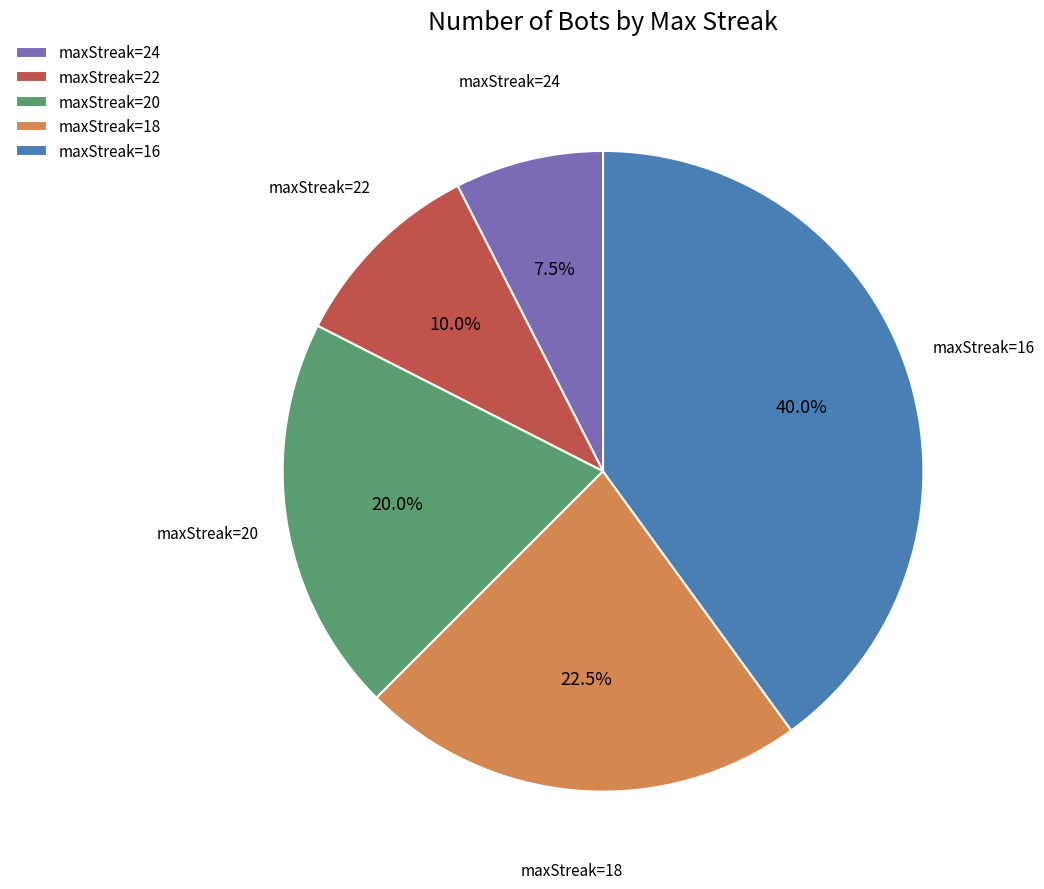

Does maxStreak=22 represent more than half of the total?

No